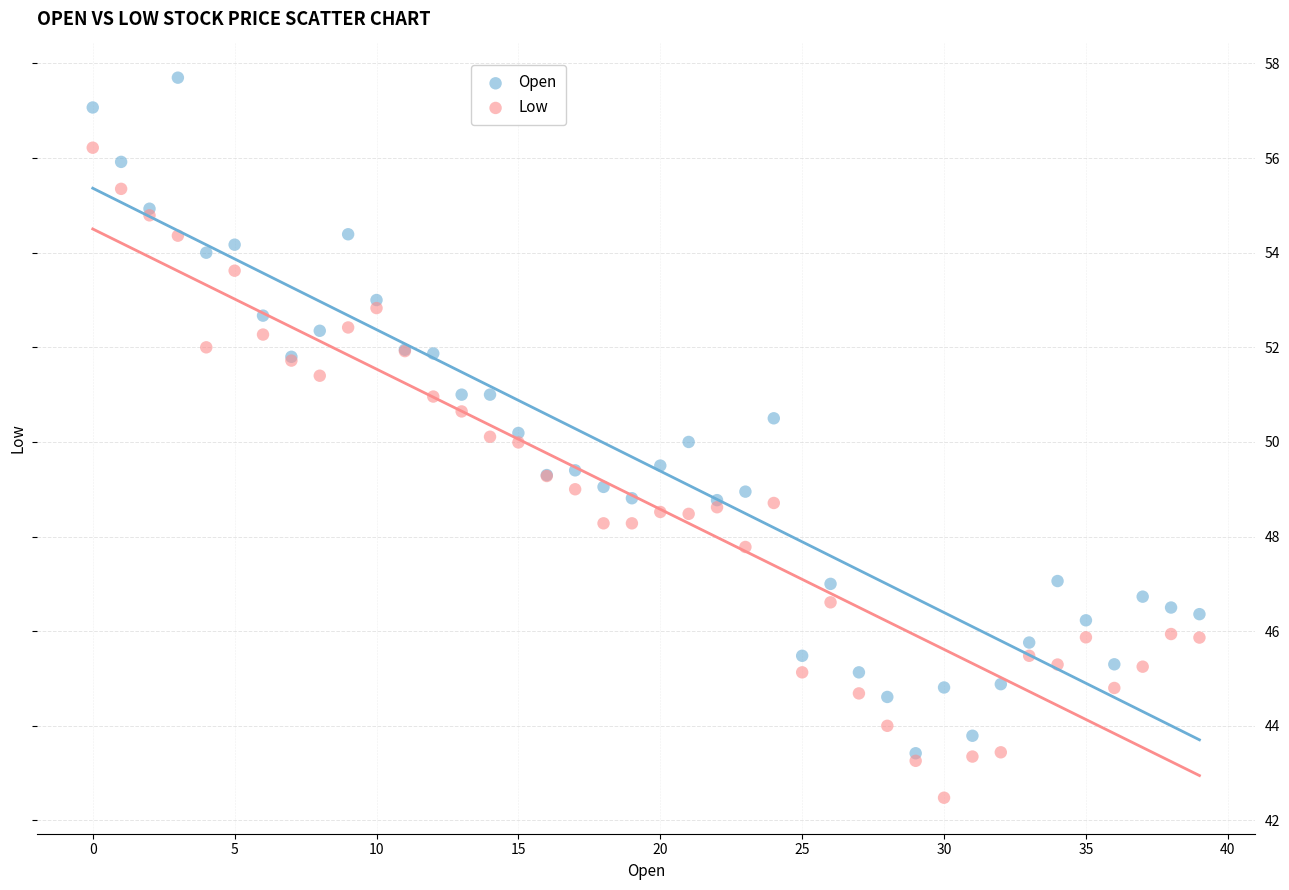

Which series reaches the minimum Y coordinate?

Low